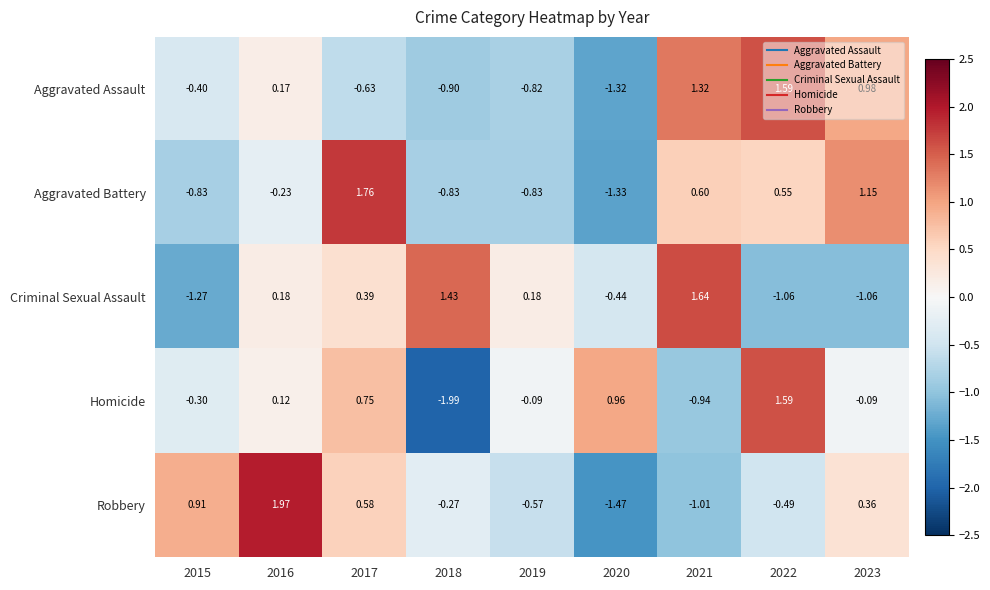

At 2020, list the series in order from smallest to largest.

Robbery, Aggravated Battery, Aggravated Assault, Criminal Sexual Assault, Homicide